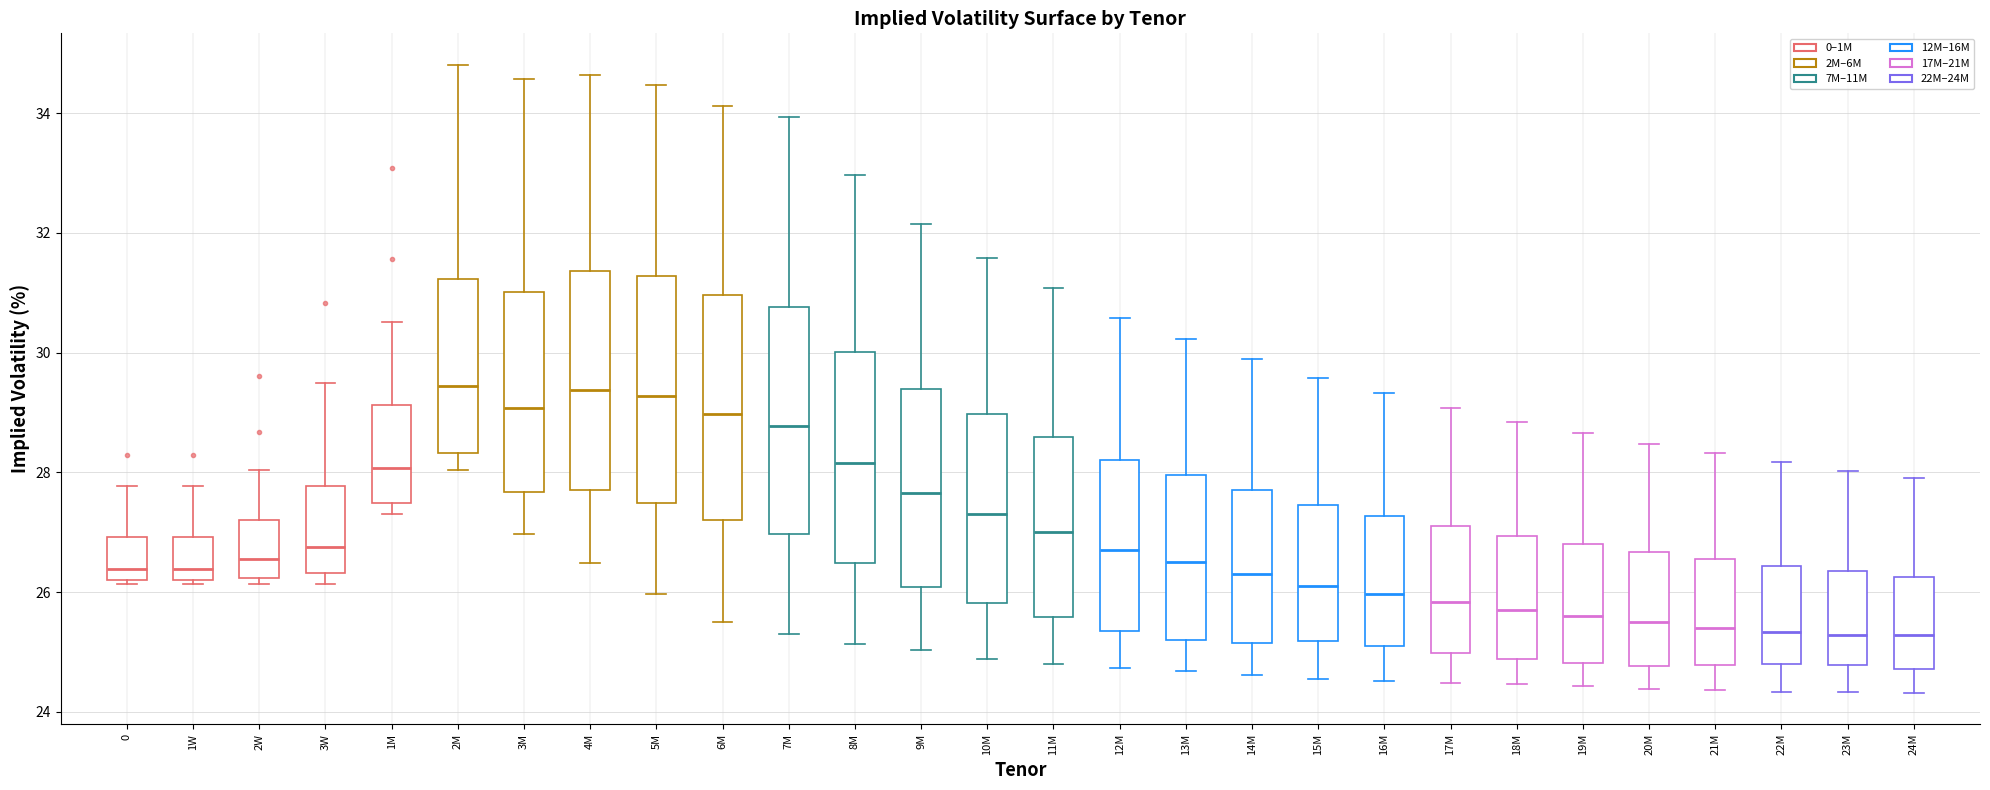

Where does the lower whisker of the box for 8M end on the y-axis? The values are not printed on the chart, so give them approximately, as read against the axis.

25.2